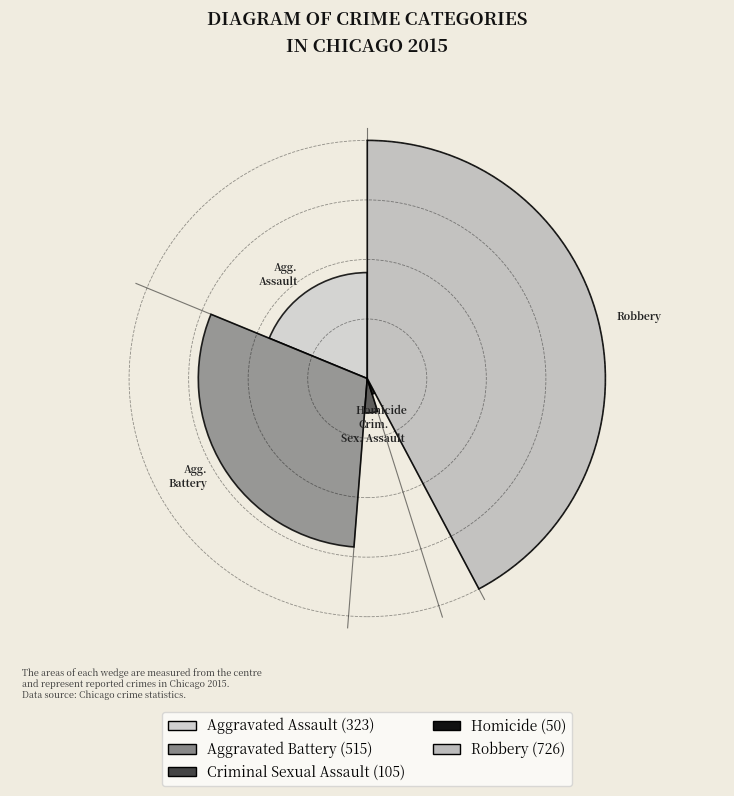

Which slice is the largest?

Robbery